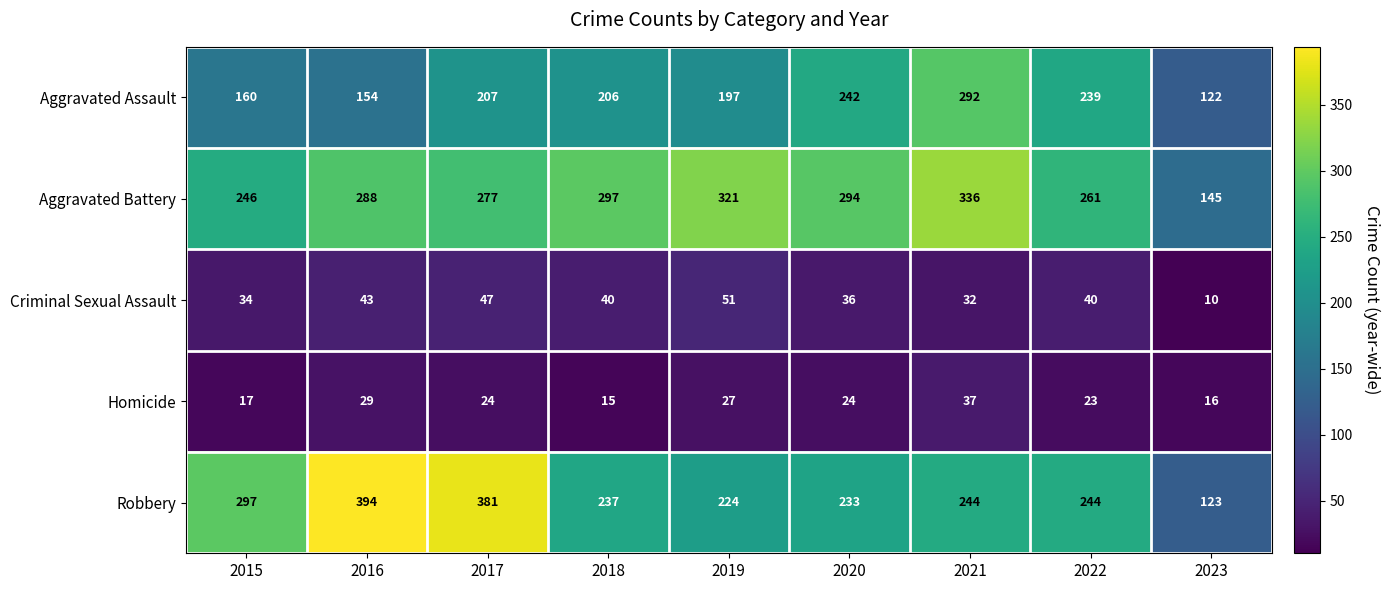

What is the total value across all series at 2019?

820